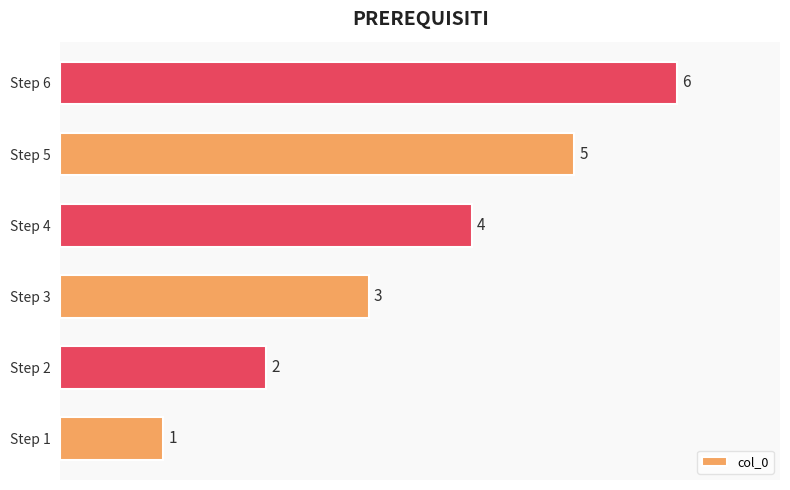

What is the change in value from Step 1 to Step 3?

+2